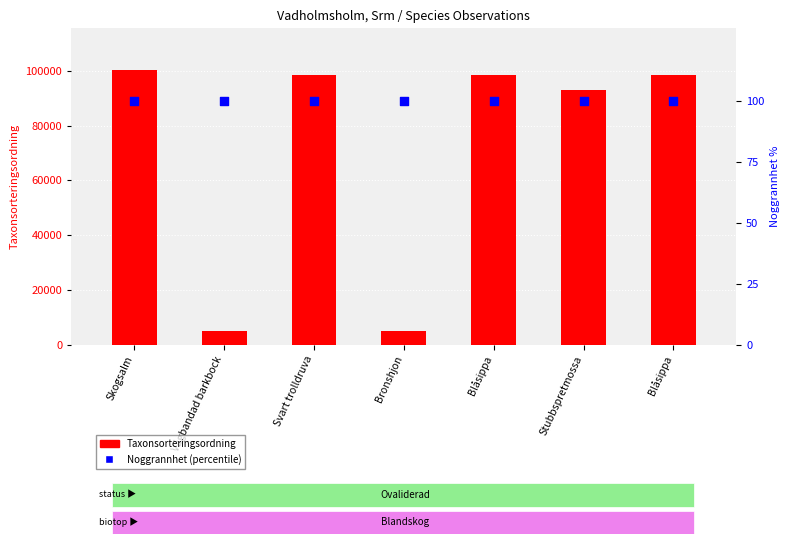

What are all the series names shown in the legend?

Taxonsorteringsordning, Noggrannhet %